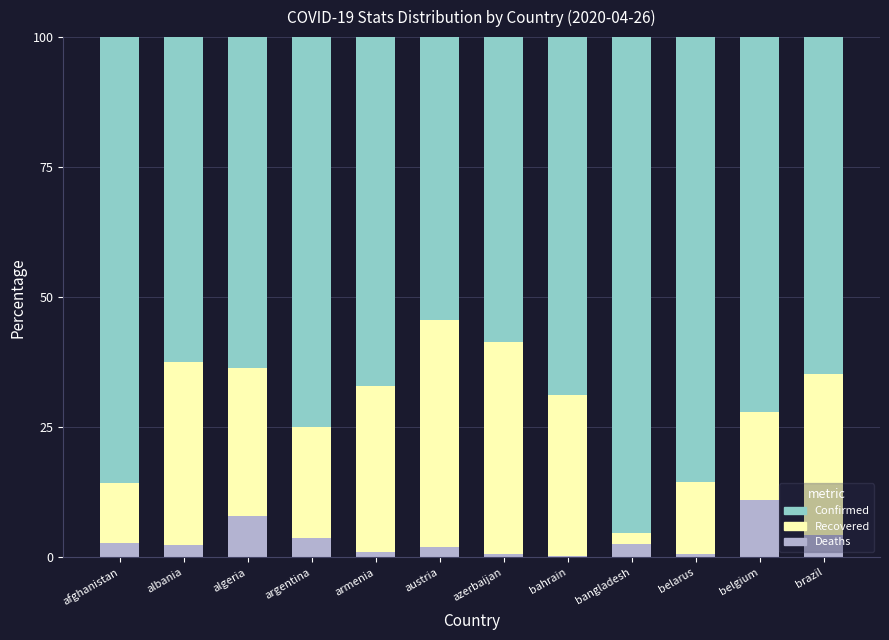

What is the maximum value for Deaths?

11.1